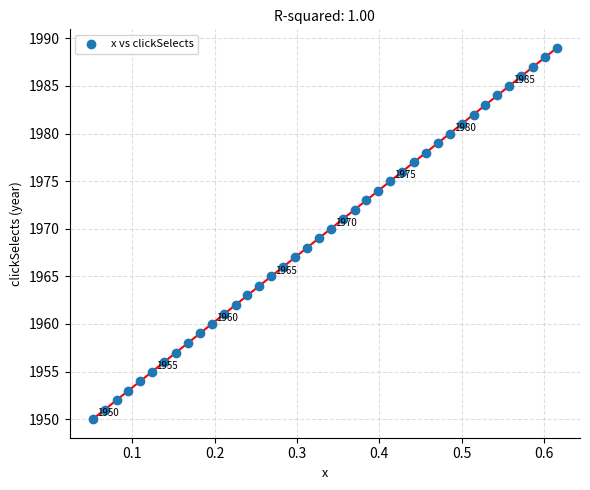

What is the range of Y values (max minus min)?

39